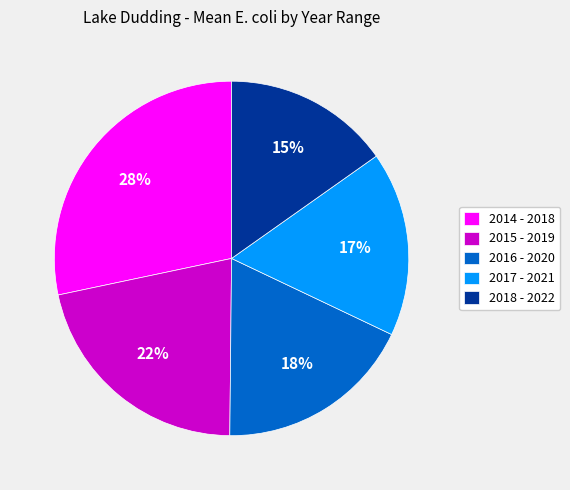

Is there any slice that represents more than half of the pie?

No